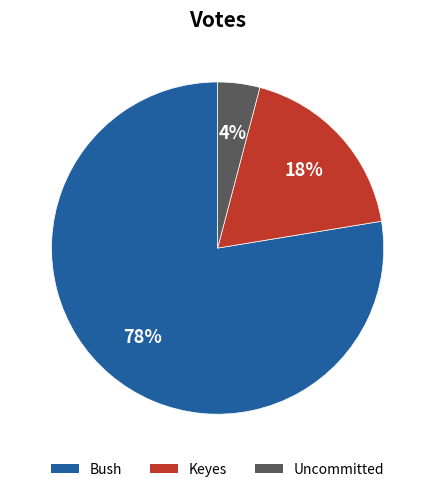

The Keyes slice represents 12% of the pie. True or false?

False